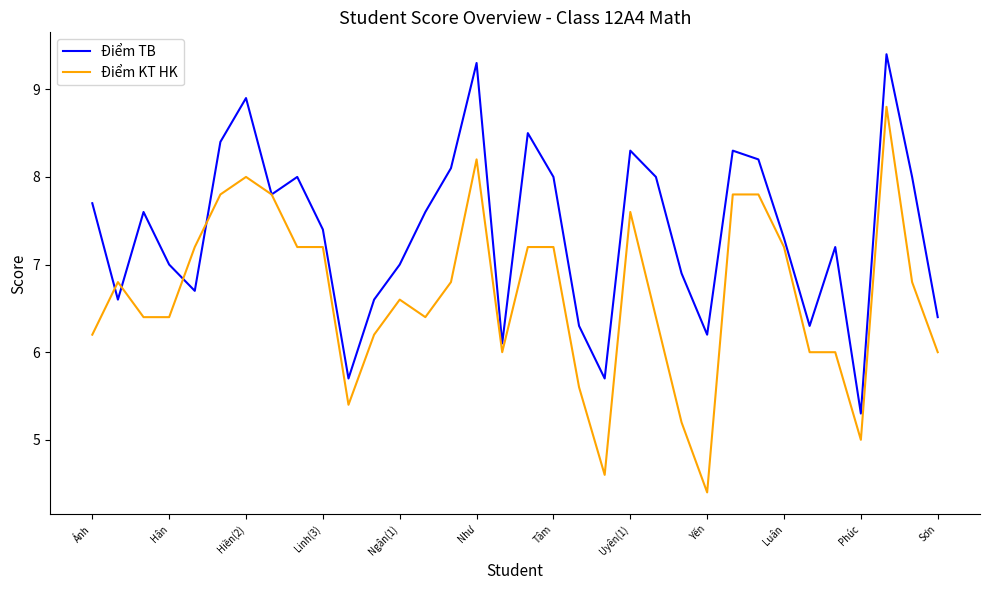

Which series has the largest total across all categories?

Điểm TB